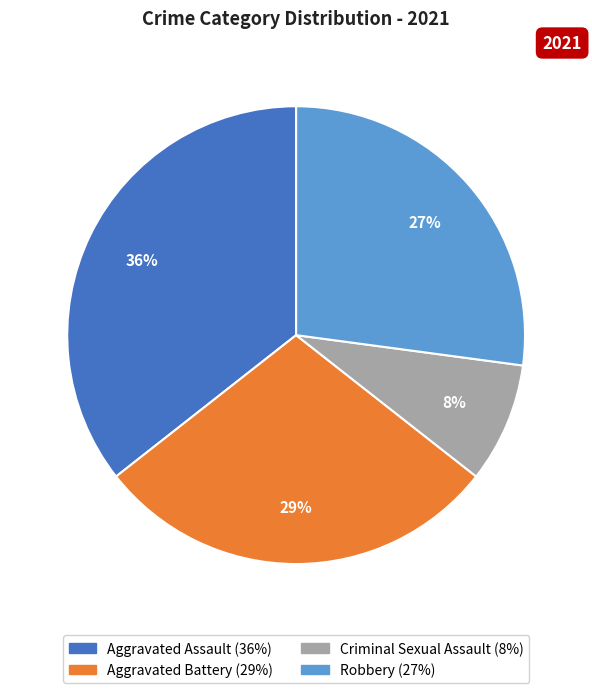

To the nearest percent, what is the average slice percentage?

25%